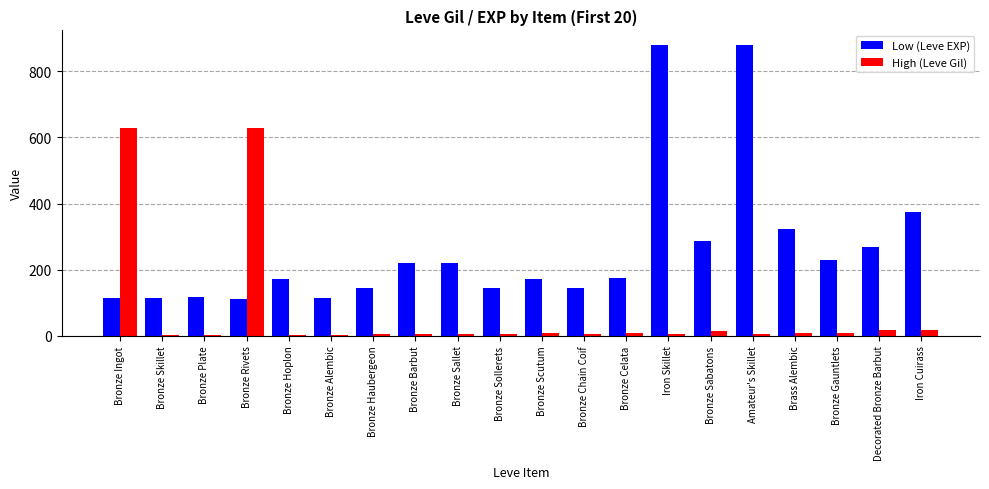

What is the maximum value shown in the chart?

880